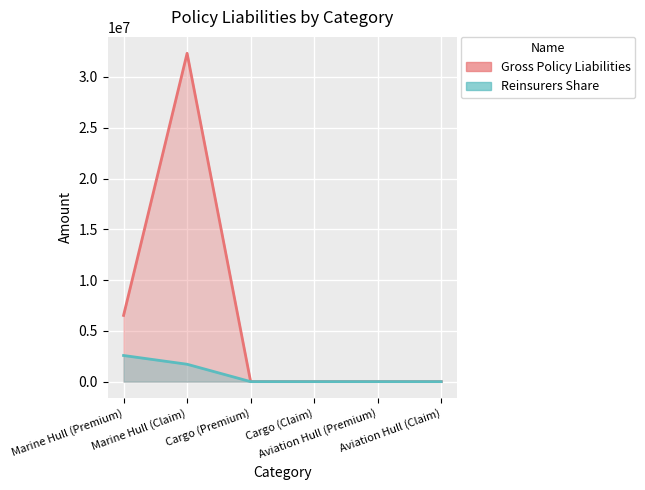

List the series in order of their overall mean, lowest first.

Reinsurers Share, Gross Policy Liabilities